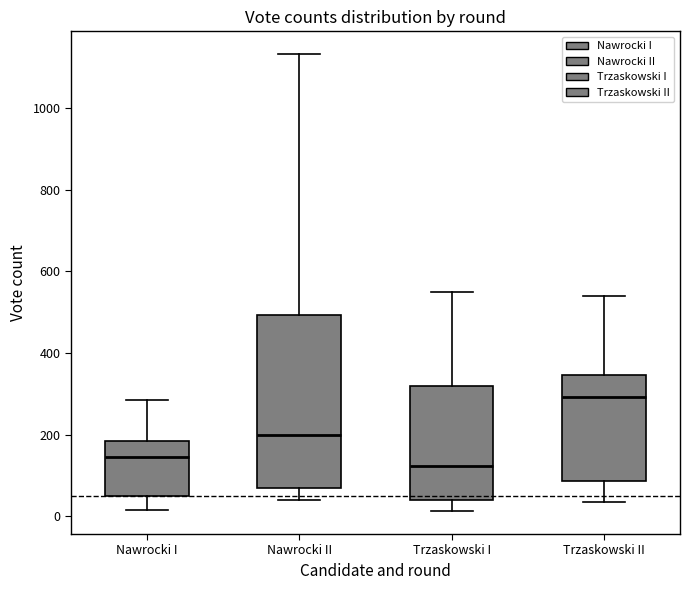

Reading left to right, read every box against the y-axis: the position of its median line, the range the box covers, and the ends of its whiskers. The values are not printed on the chart, so give them approximately, as read against the axis.

Nawrocki I: median 140, box 60 to 180, whiskers 20 to 280
Nawrocki II: median 200, box 60 to 500, whiskers 40 to 1140
Trzaskowski I: median 120, box 40 to 320, whiskers 20 to 560
Trzaskowski II: median 300, box 80 to 340, whiskers 40 to 540